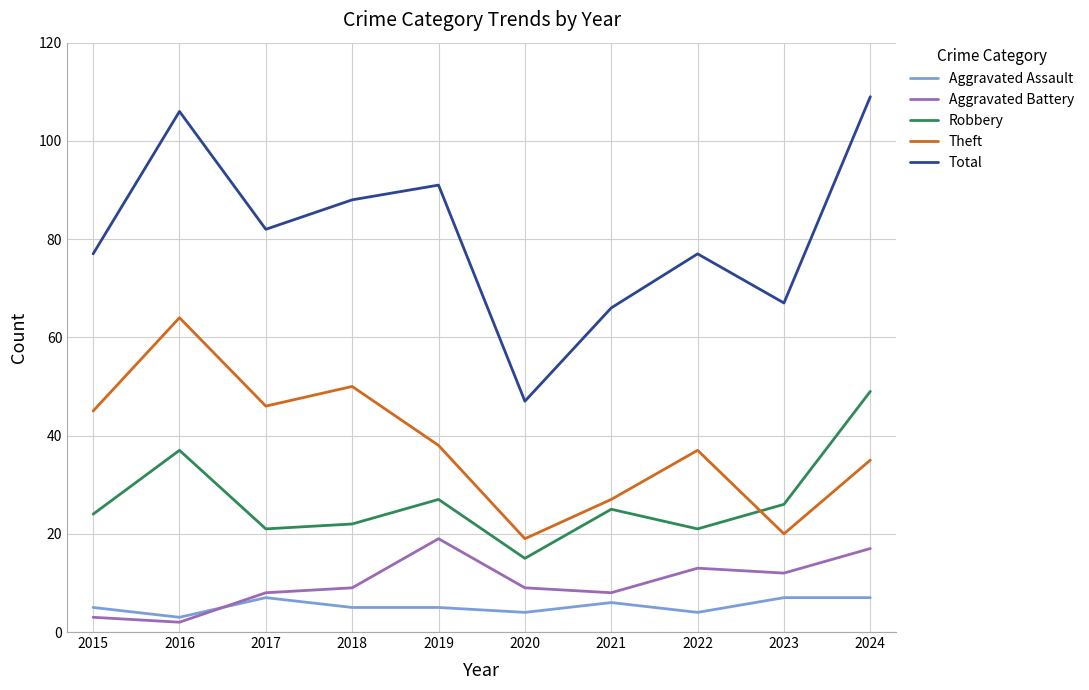

How many values in the Robbery series are below 25?

5